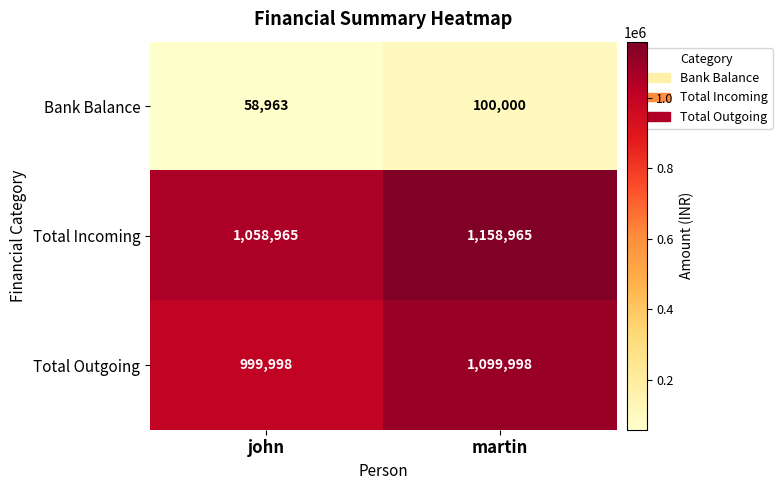

Count the number of data series in this chart.

3